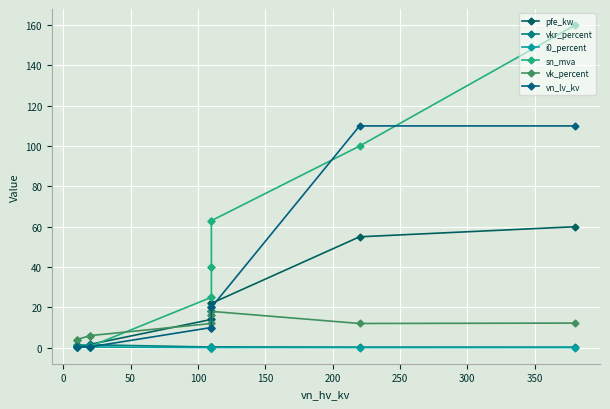

What are all the series names shown in the legend?

pfe_kw, vkr_percent, i0_percent, sn_mva, vk_percent, vn_lv_kv